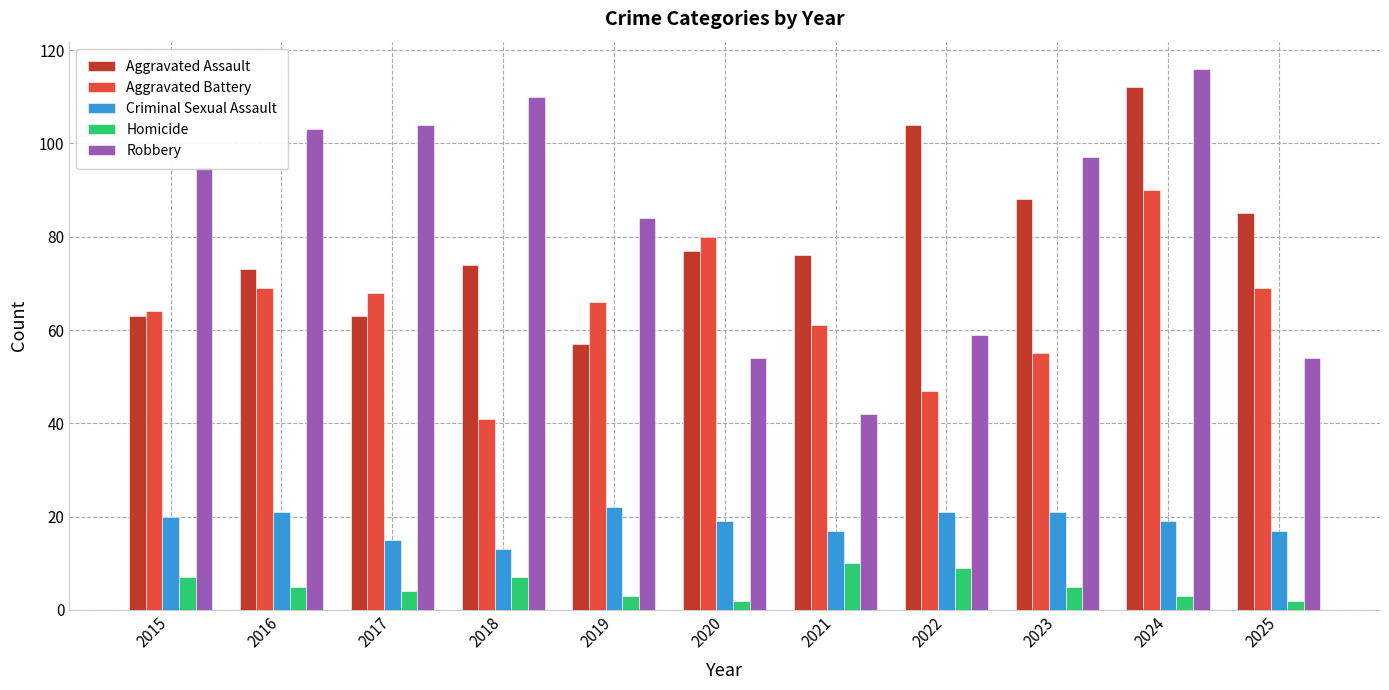

What is the greatest value displayed?

116